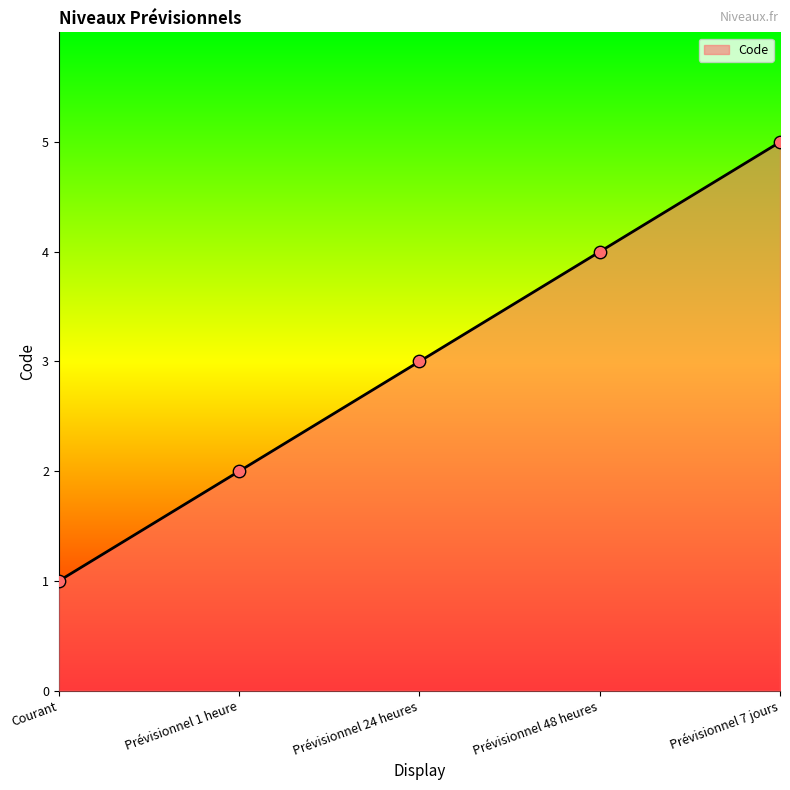

What is the change in value from Prévisionnel 48 heures to Prévisionnel 7 jours?

+1